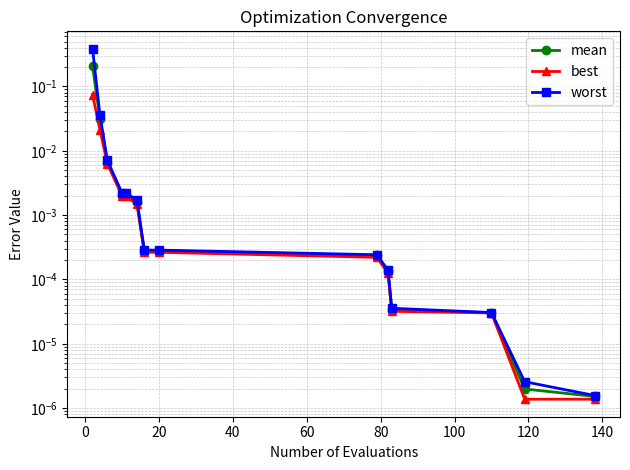

Which series changed the most between 40 and 60?

best